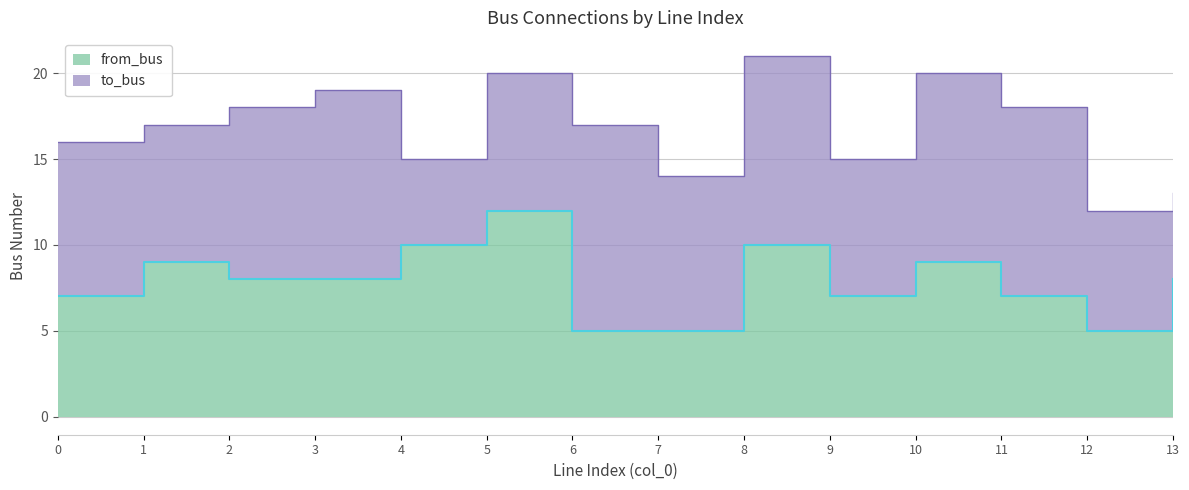

List the labels in order of value, smallest first.

6, 7, 12, 0, 9, 11, 2, 3, 13, 1, 10, 4, 8, 5